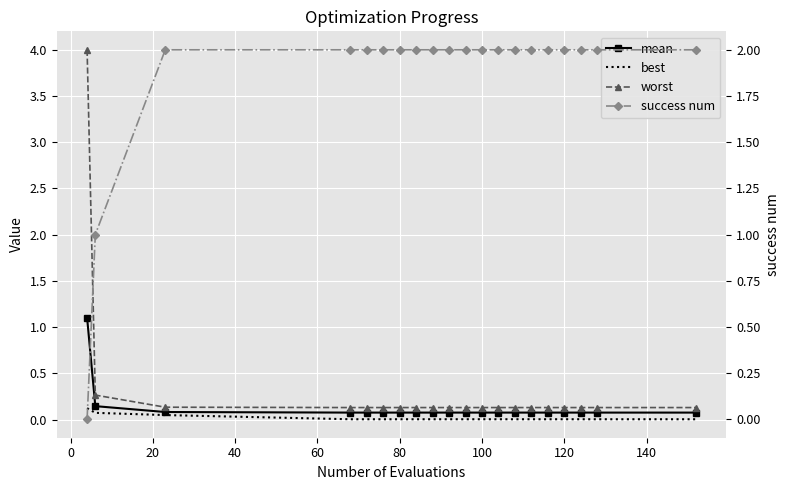

Is the value of mean at 19 greater than the value of worst at 60?

No